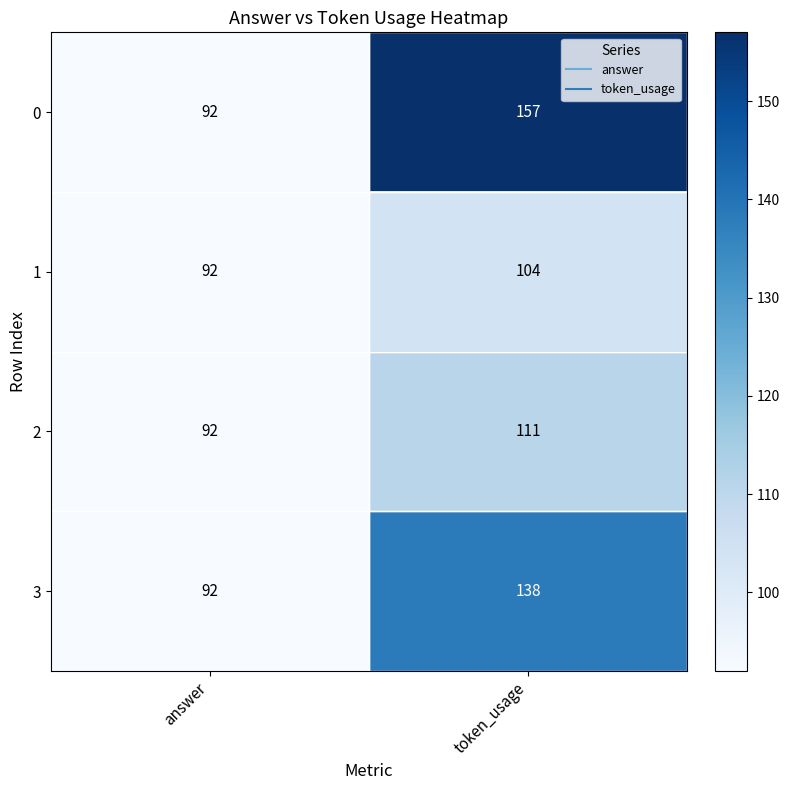

At how many categories does at least one series exceed 101?

1